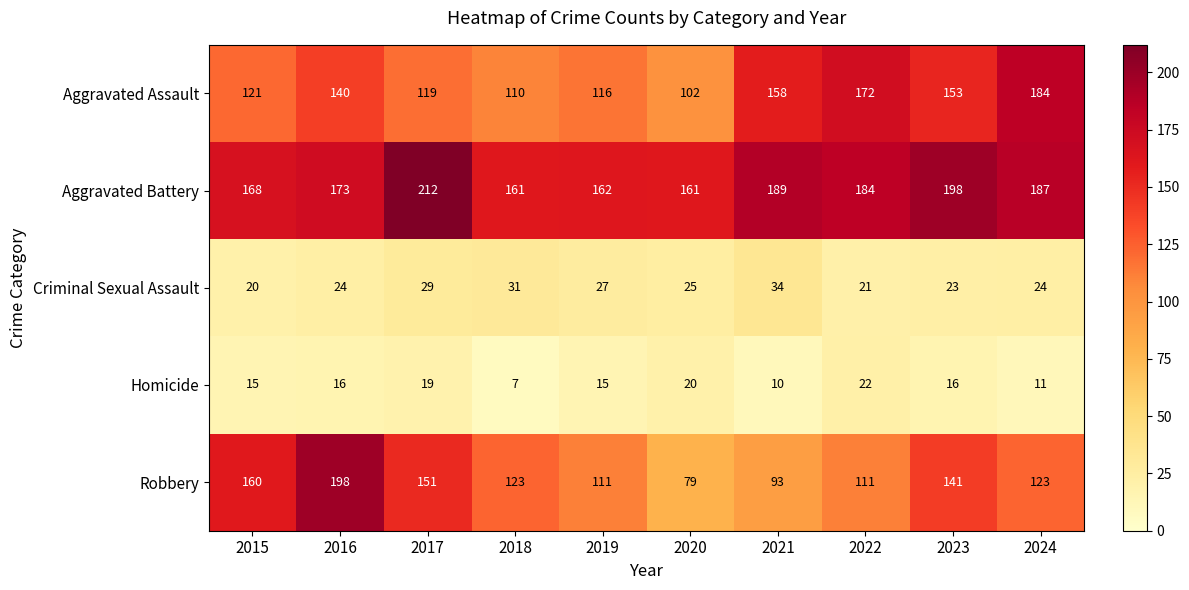

At which label does Aggravated Battery first exceed 184?

2017